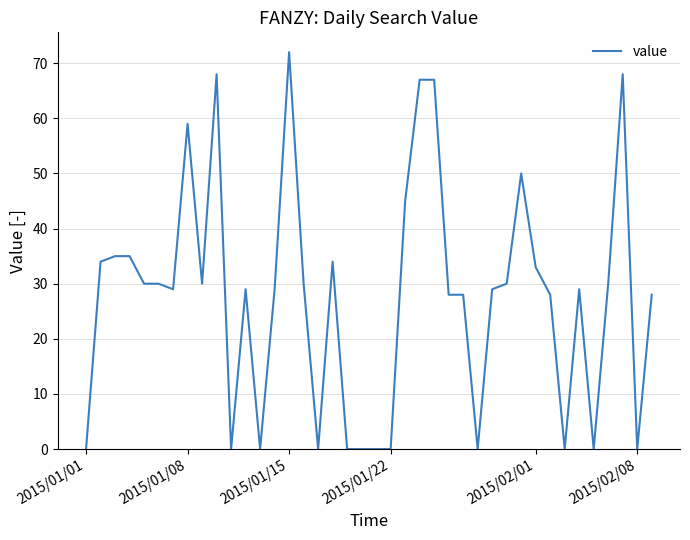

What is the maximum value shown in the chart?

72